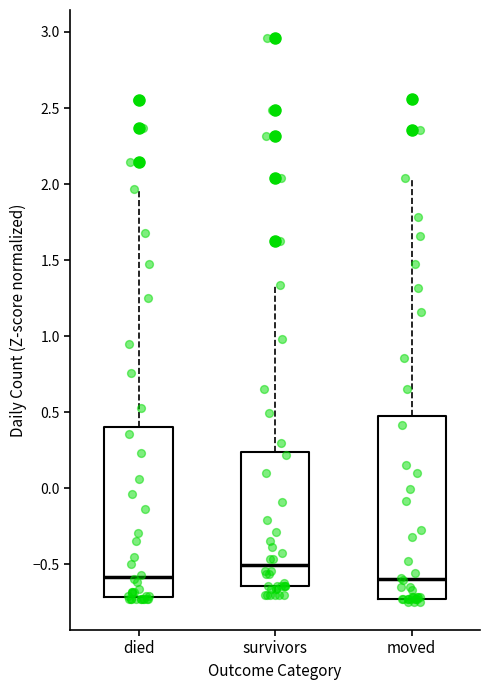

Comparing the boxes themselves (not the whiskers), which one is the tallest?

moved